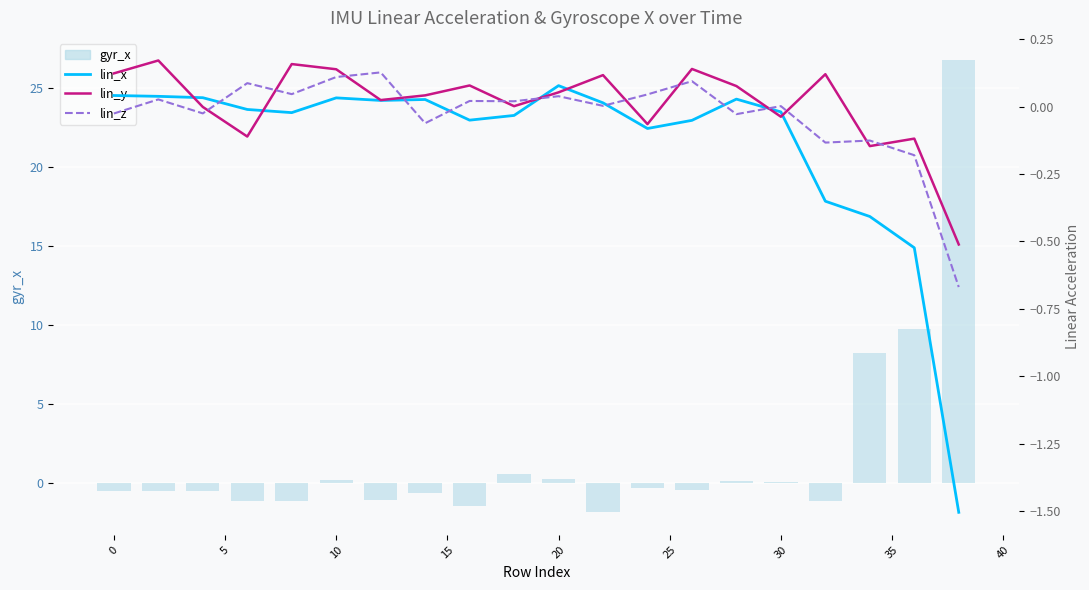

Is it true that lin_z equals 0.0 at 15?

True